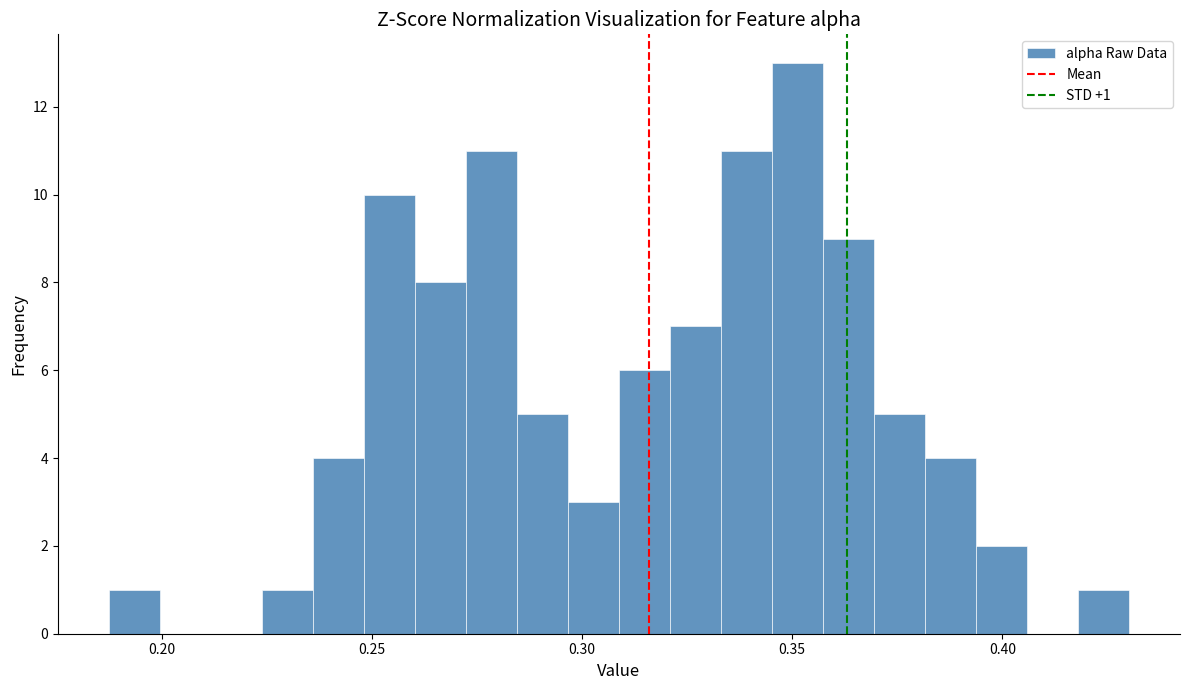

Read against the x-axis, roughly where is the centre of the tallest bar?

0.350